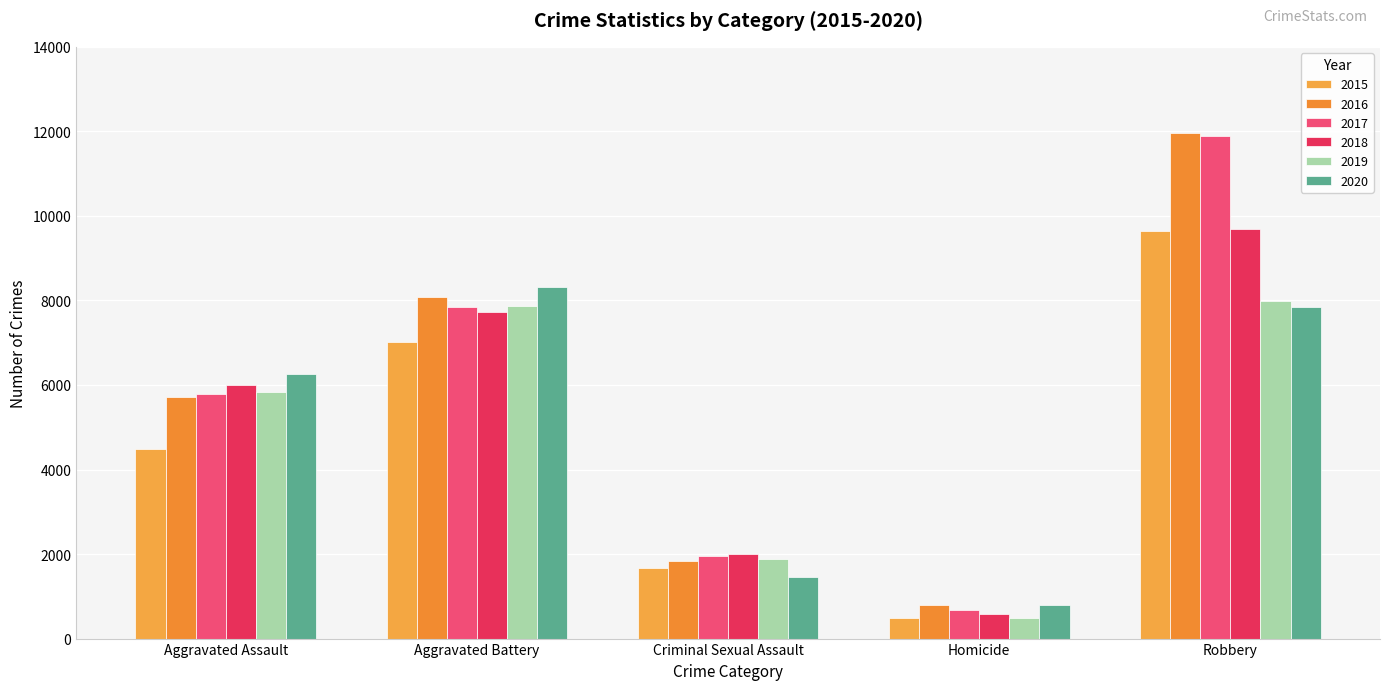

At which label is 2019 closest to 4246?

Aggravated Assault